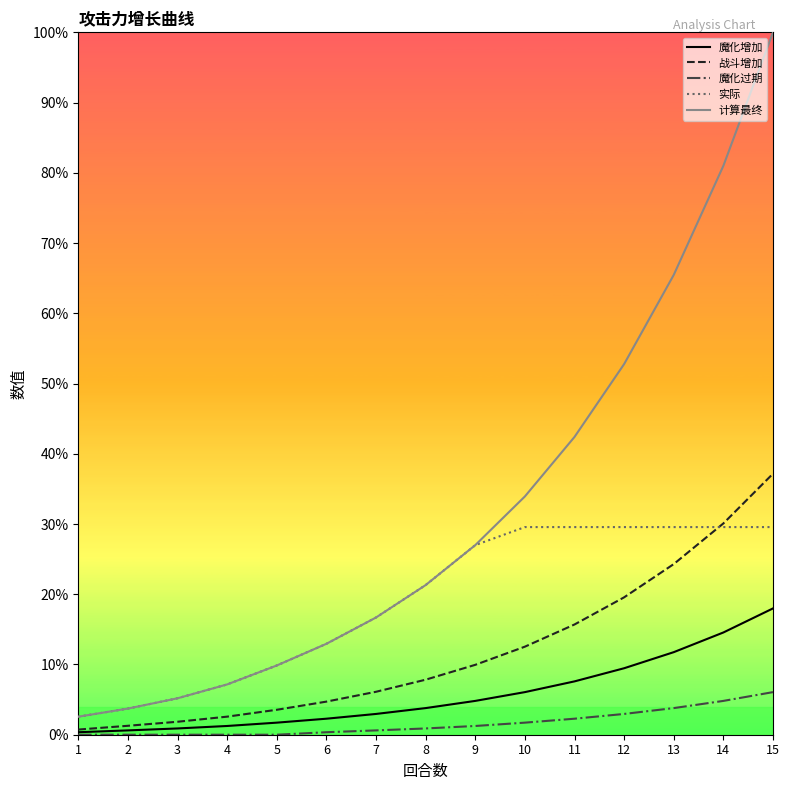

What is the difference between the maximum and second lowest values in the 计算最终 series?

1.0